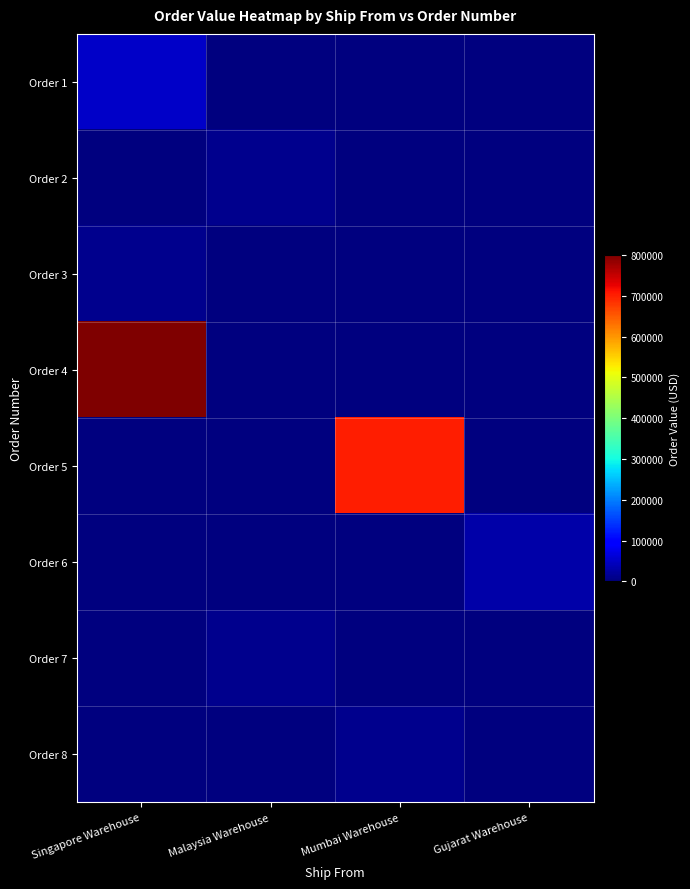

Reading right to left, transcribe all the data shown in this chart.

Order 1: Gujarat Warehouse=0	Mumbai Warehouse=0	Malaysia Warehouse=0	Singapore Warehouse=50000
Order 2: Gujarat Warehouse=0	Mumbai Warehouse=0	Malaysia Warehouse=10000	Singapore Warehouse=0
Order 3: Gujarat Warehouse=0	Mumbai Warehouse=0	Malaysia Warehouse=0	Singapore Warehouse=12000
Order 4: Gujarat Warehouse=0	Mumbai Warehouse=0	Malaysia Warehouse=0	Singapore Warehouse=800000
Order 5: Gujarat Warehouse=0	Mumbai Warehouse=700000	Malaysia Warehouse=0	Singapore Warehouse=0
Order 6: Gujarat Warehouse=30000	Mumbai Warehouse=0	Malaysia Warehouse=0	Singapore Warehouse=0
Order 7: Gujarat Warehouse=0	Mumbai Warehouse=0	Malaysia Warehouse=10000	Singapore Warehouse=0
Order 8: Gujarat Warehouse=0	Mumbai Warehouse=10000	Malaysia Warehouse=0	Singapore Warehouse=0